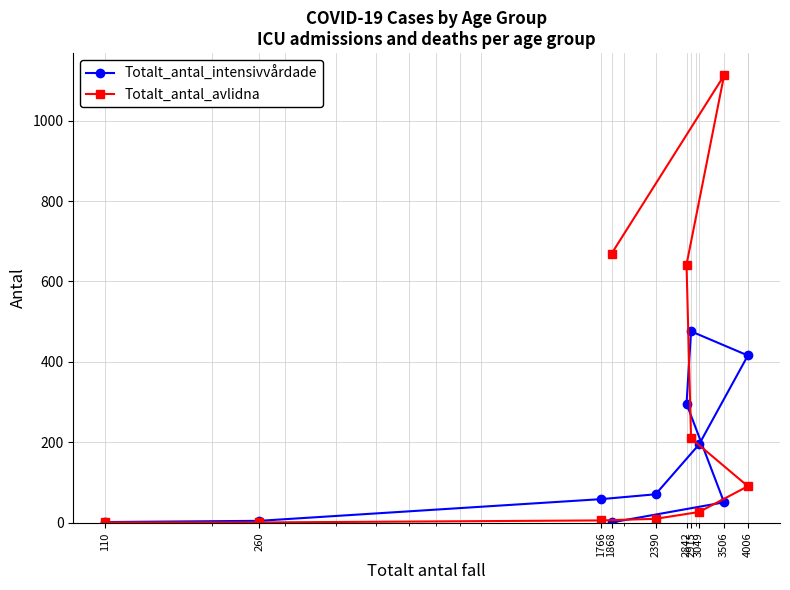

At which category does the chart reach its peak across all series?

3506